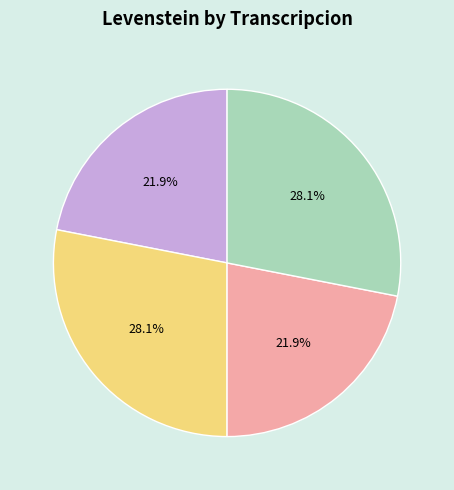

Does any single category account for the majority?

No